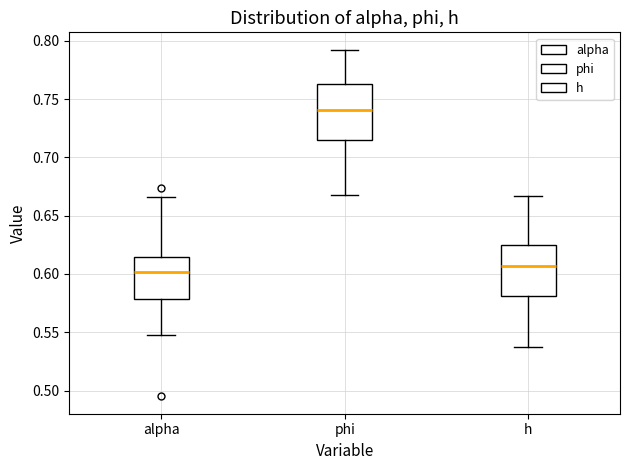

Reading left to right, read every box against the y-axis: the position of its median line, the range the box covers, and the ends of its whiskers. The values are not printed on the chart, so give them approximately, as read against the axis.

alpha: median 0.600, box 0.580 to 0.615, whiskers 0.550 to 0.665
phi: median 0.740, box 0.715 to 0.765, whiskers 0.670 to 0.790
h: median 0.605, box 0.580 to 0.625, whiskers 0.535 to 0.665